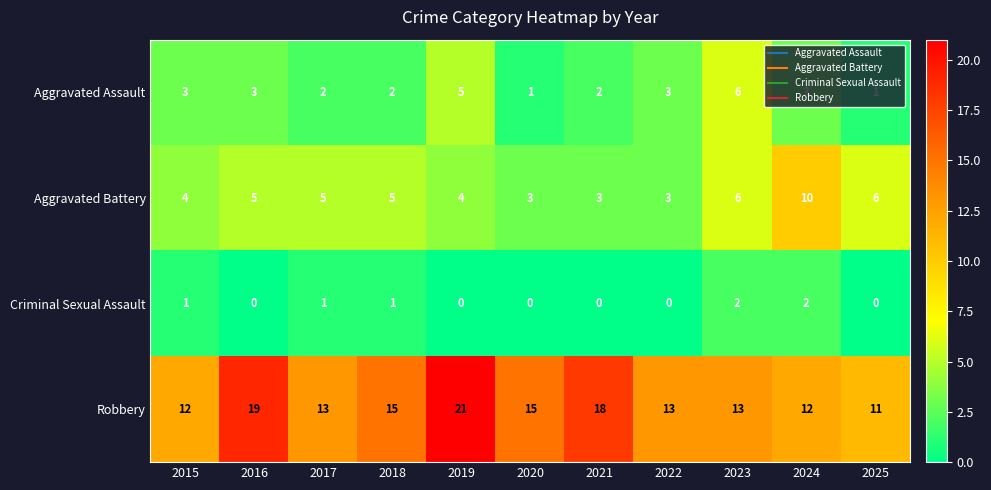

Rank the series at 2025 from highest to lowest value.

Robbery, Aggravated Battery, Aggravated Assault, Criminal Sexual Assault